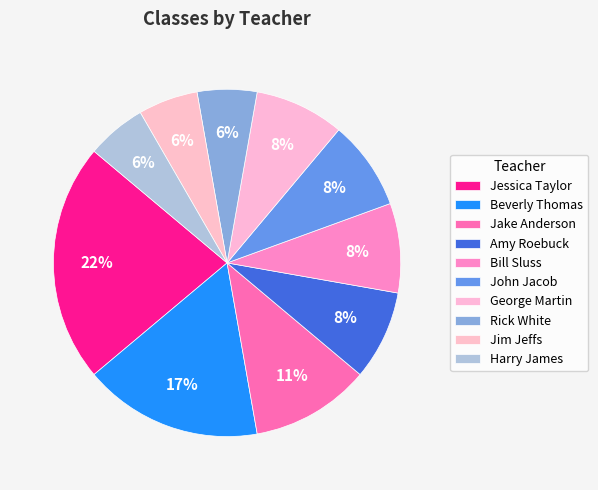

How many slices are in this pie chart?

10